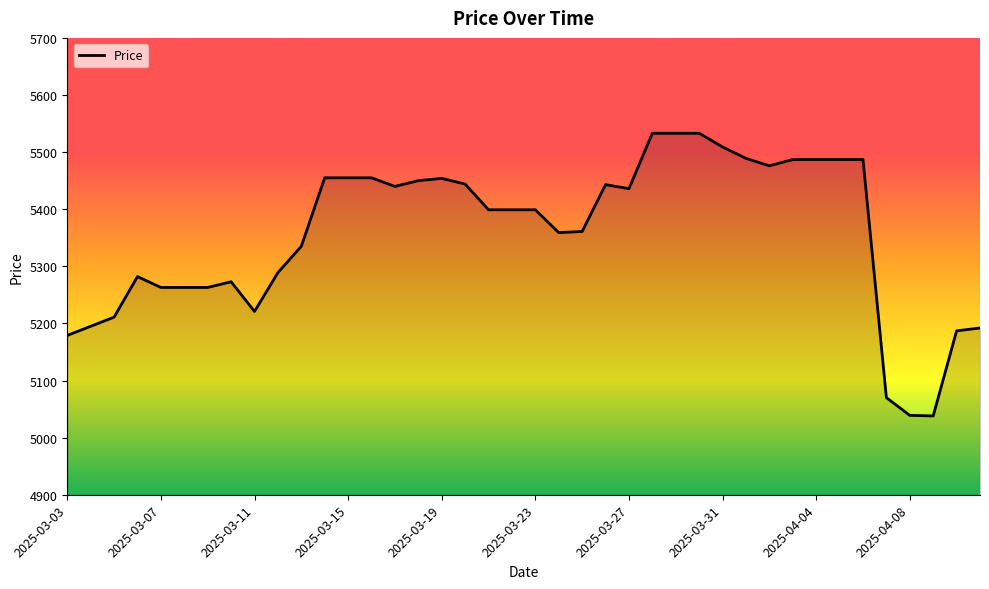

What is the maximum value shown in the chart?

5533